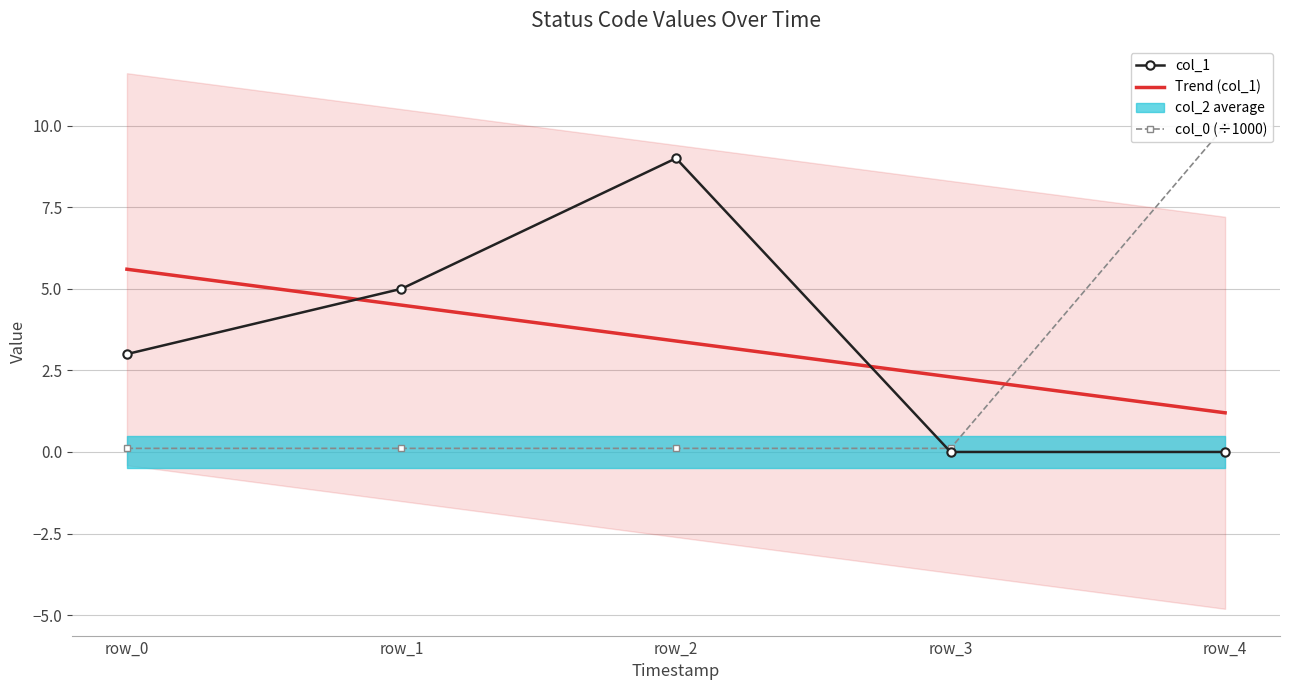

True or false: col_1 has a value of 4.4 at row_4.

False